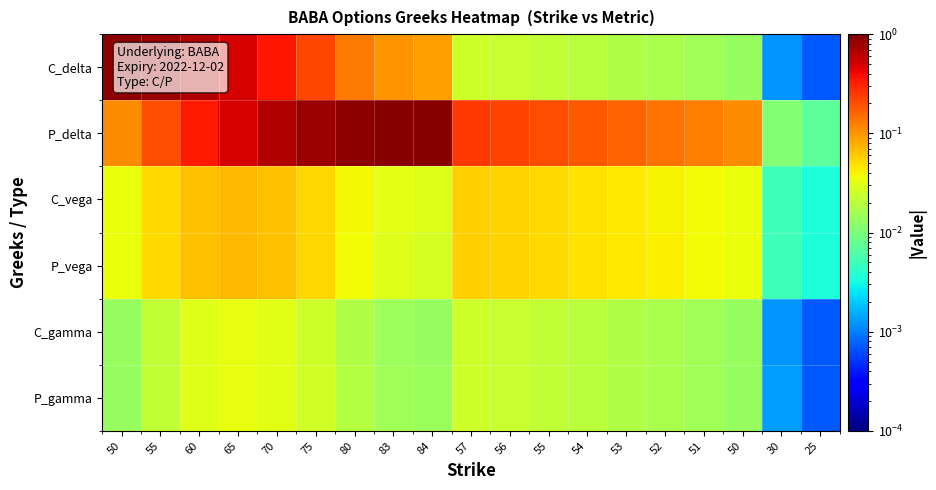

At which category is the sum across all series the highest?

65